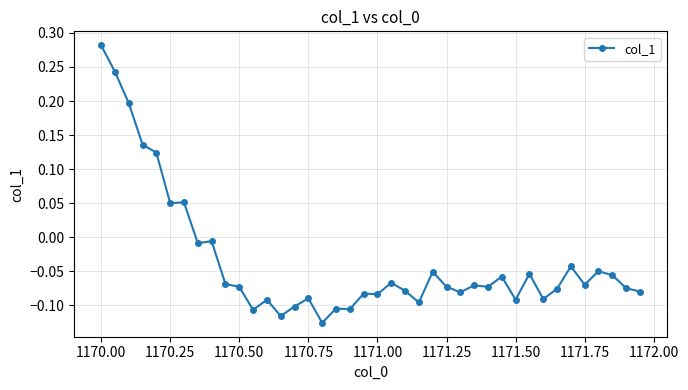

What is the sum of all values?

-1.4